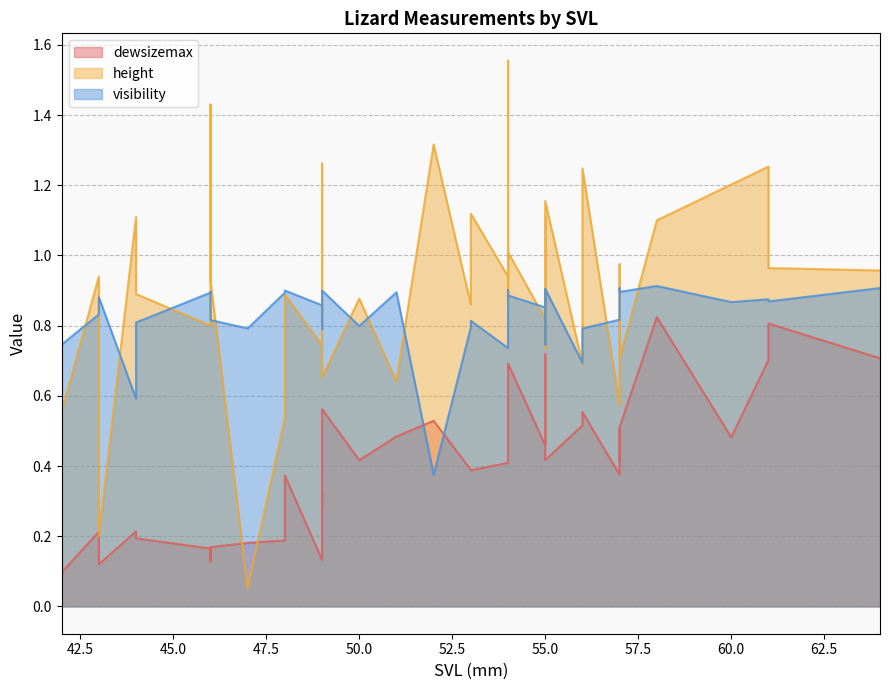

List the series in order of their overall mean, highest first.

height, visibility, dewsizemax